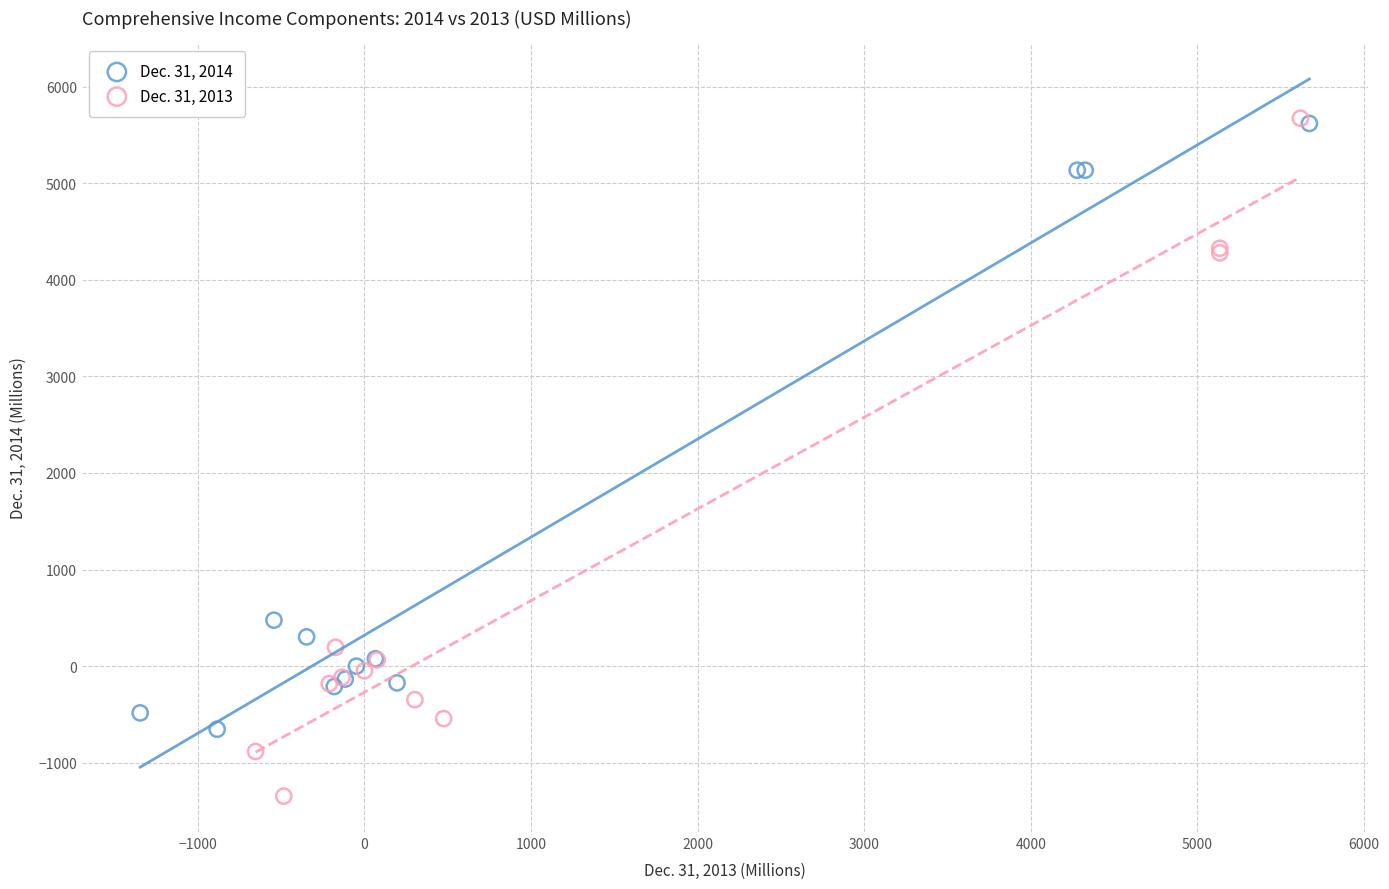

Which series has the largest Y range (max minus min)?

Dec. 31, 2013